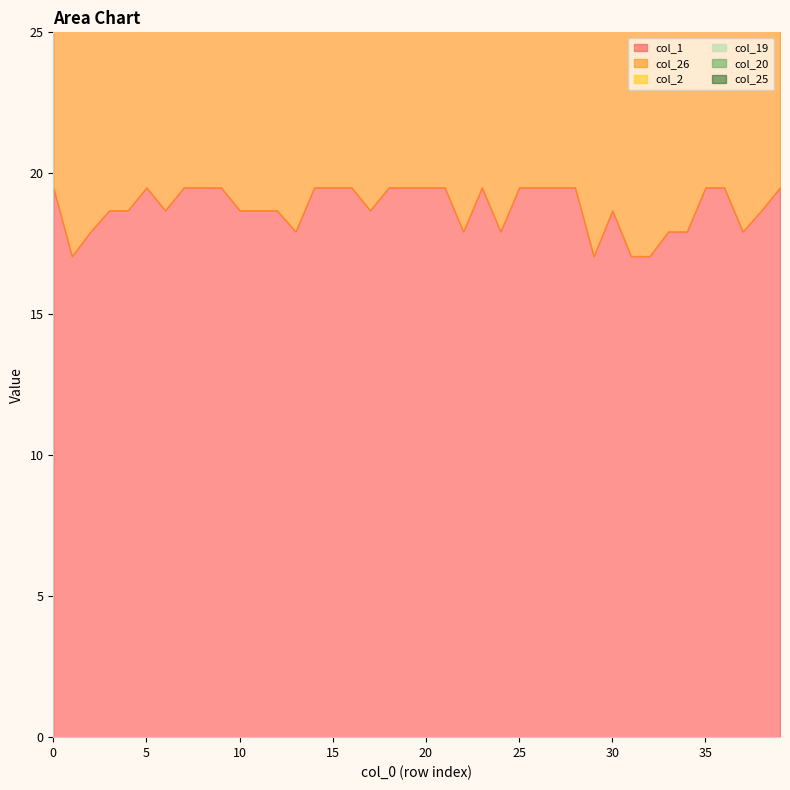

Which series has the largest range (max minus min)?

col_25